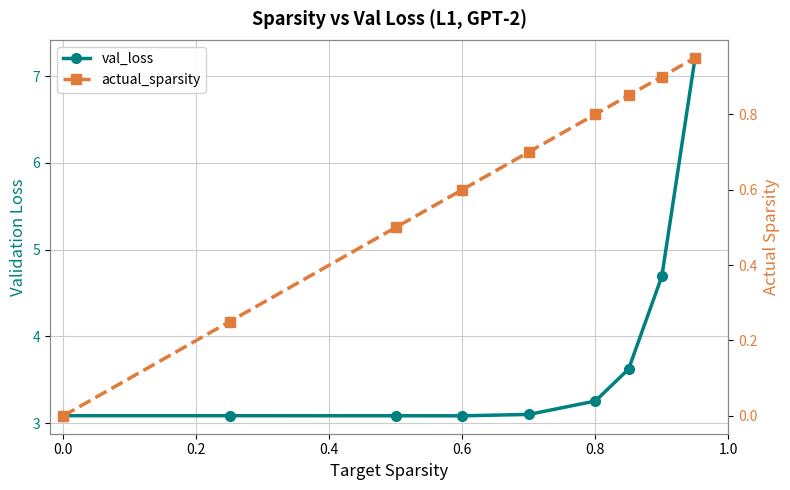

Reading left to right, list all the values displayed in this chart.

val_loss: 3.1	3.1	3.1	3.1	3.1	3.3	3.6	4.7	7.2
actual_sparsity: 0.0	0.3	0.5	0.6	0.7	0.8	0.9	0.9	1.0